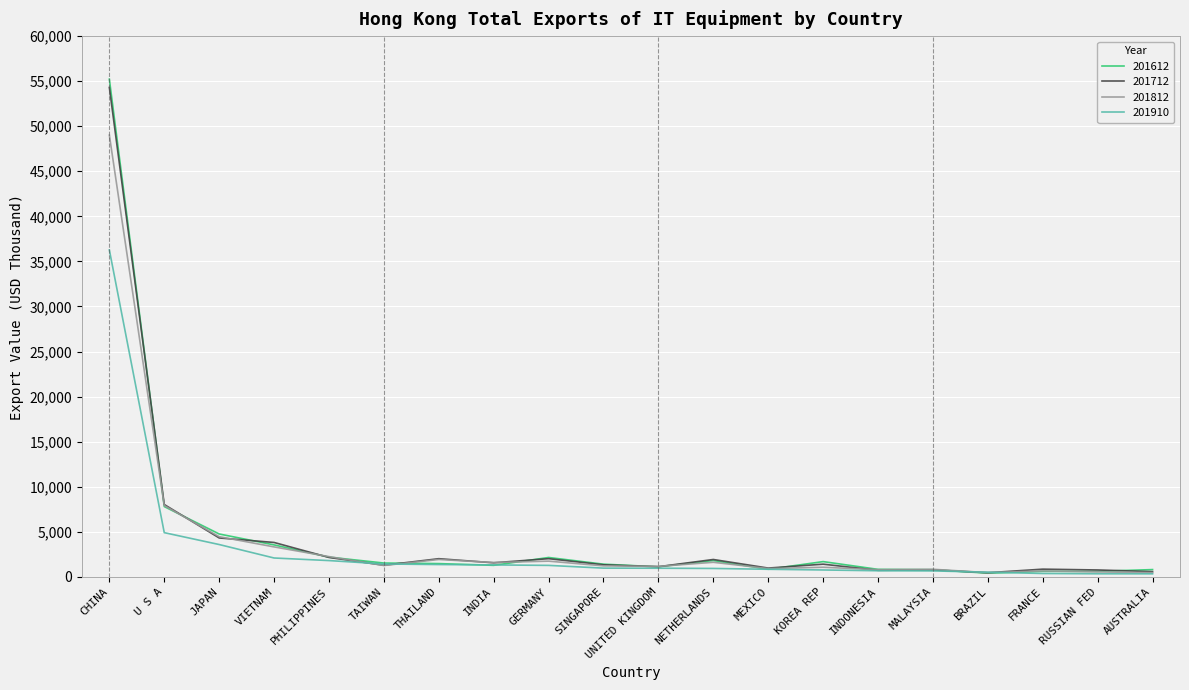

Is it true that 201712 equals 1288.1 at TAIWAN?

True